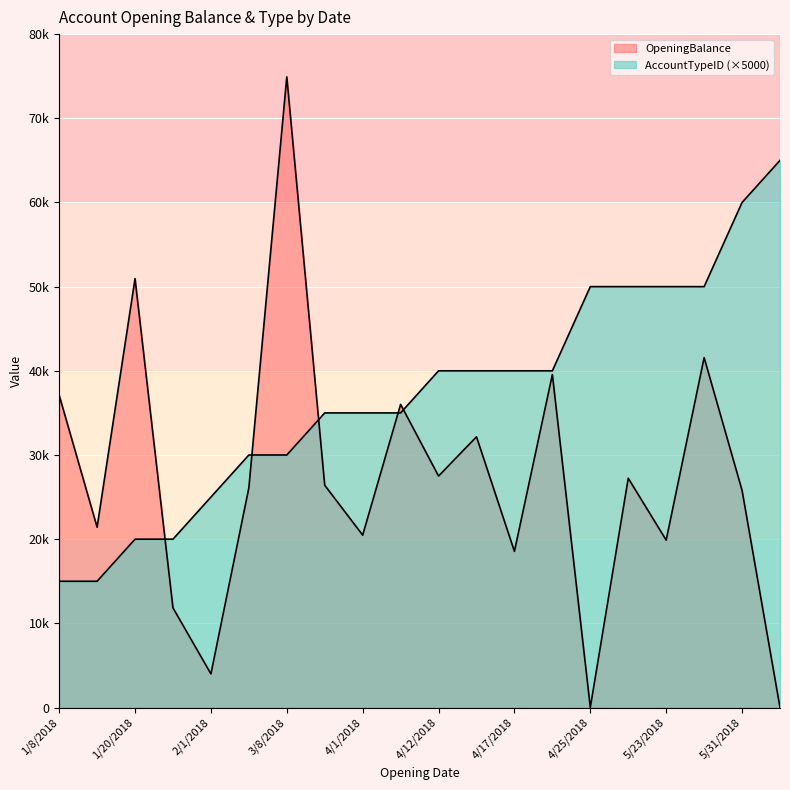

How many distinct data groups are displayed?

2